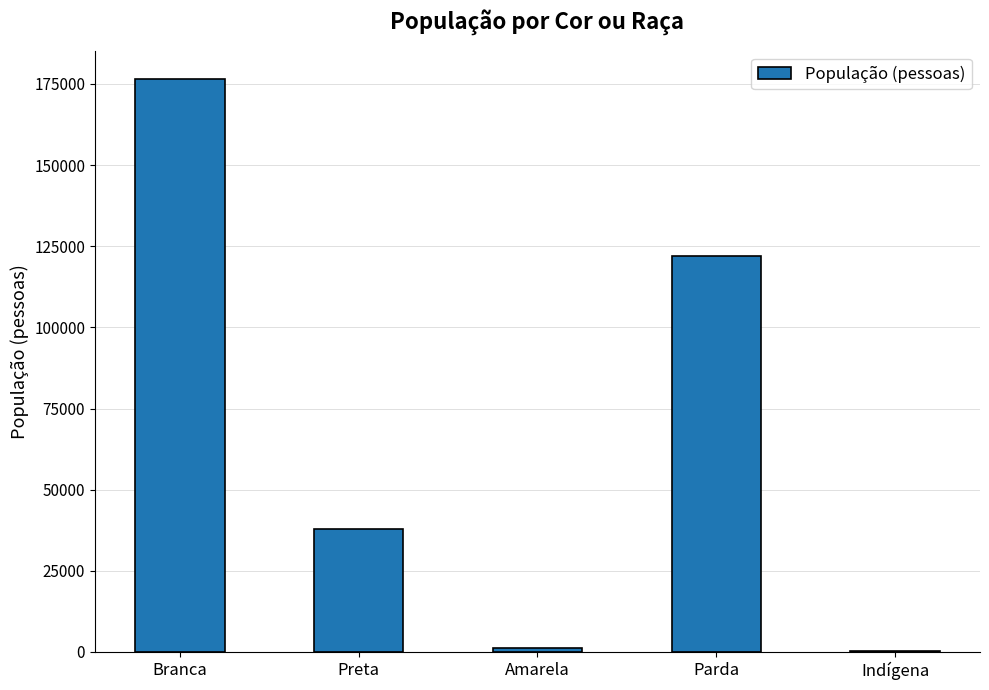

At which label is the value closest to 88360?

Parda